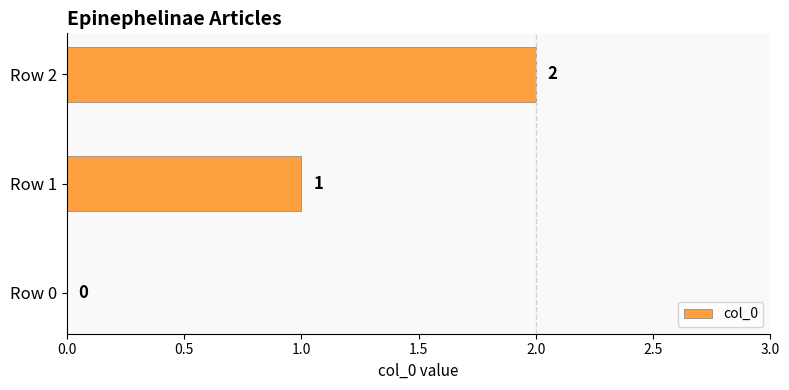

Is it true that the value at Row 2 is 2?

True